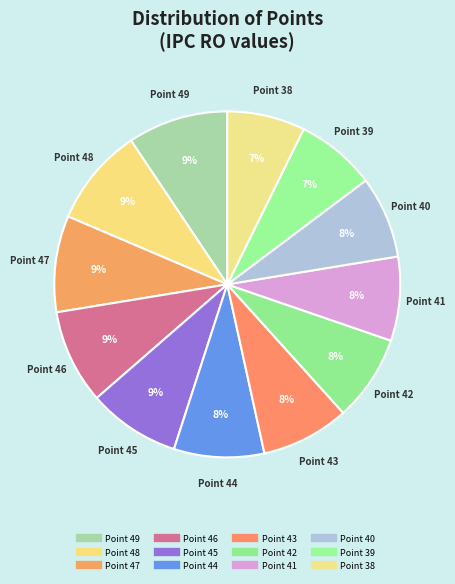

True or false: Point 44 accounts for 8% of the total.

True